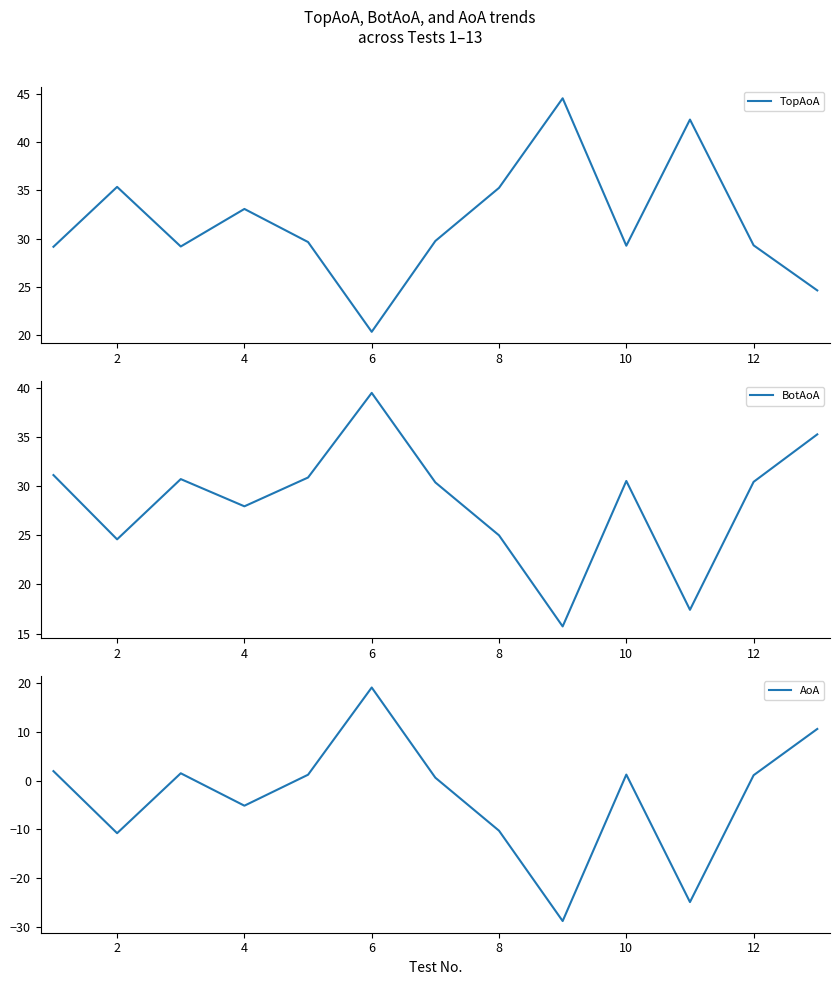

Which category has the lowest value in the TopAoA series?

6